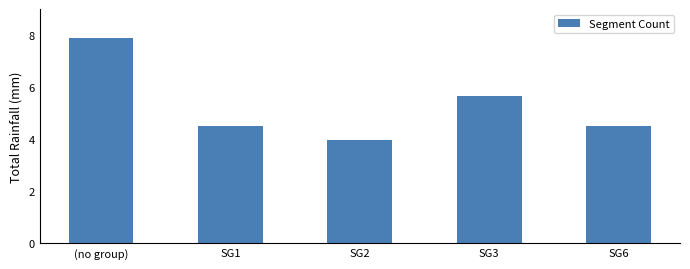

Which label corresponds to the largest value in the chart?

(no group)